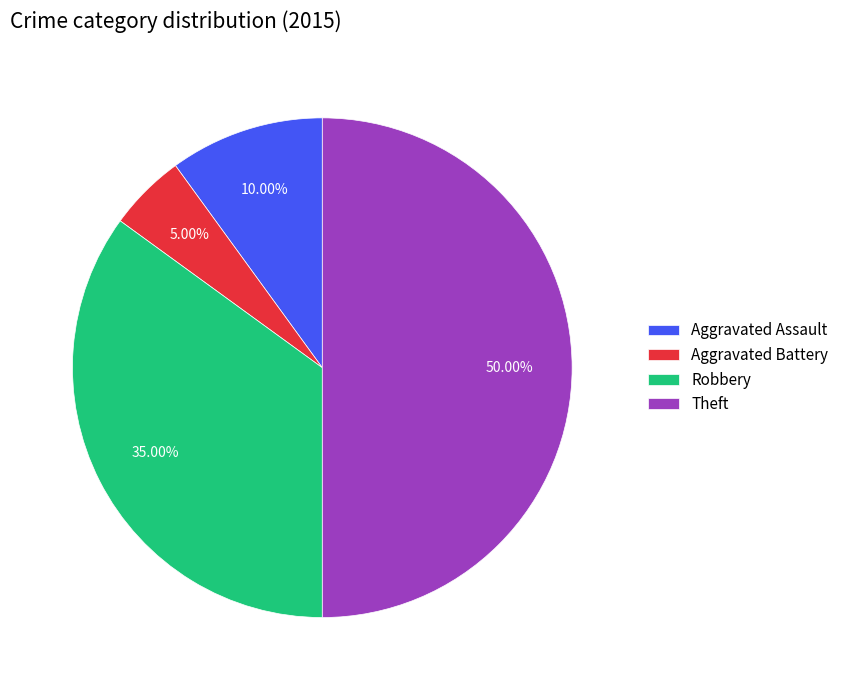

To the nearest percent, what portion does Robbery represent?

35%